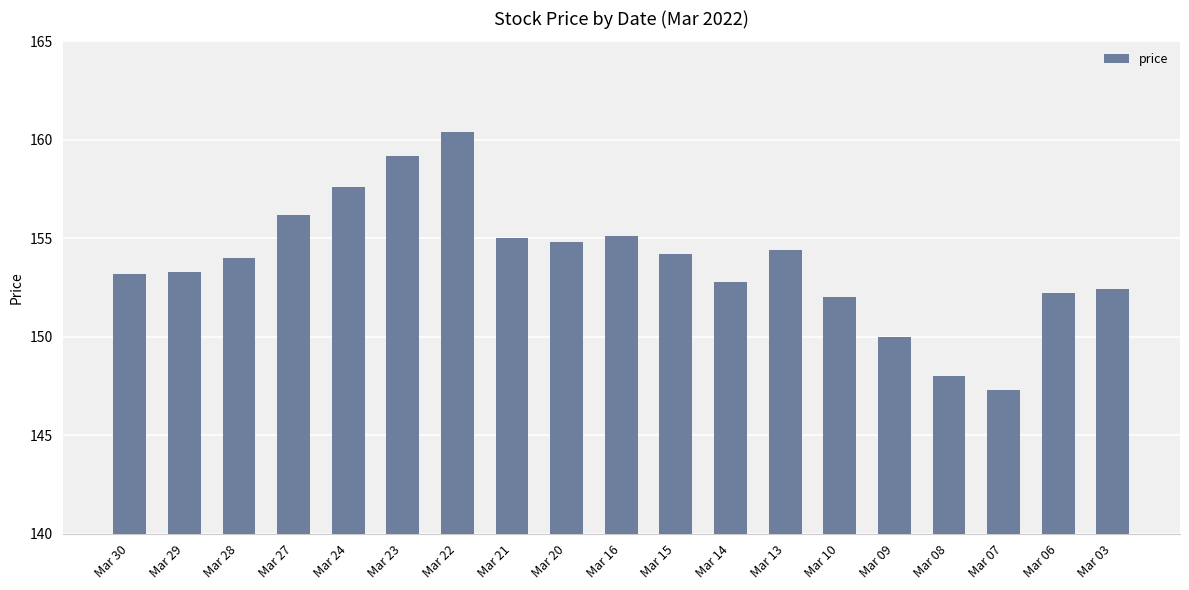

How many bars are there in total?

19